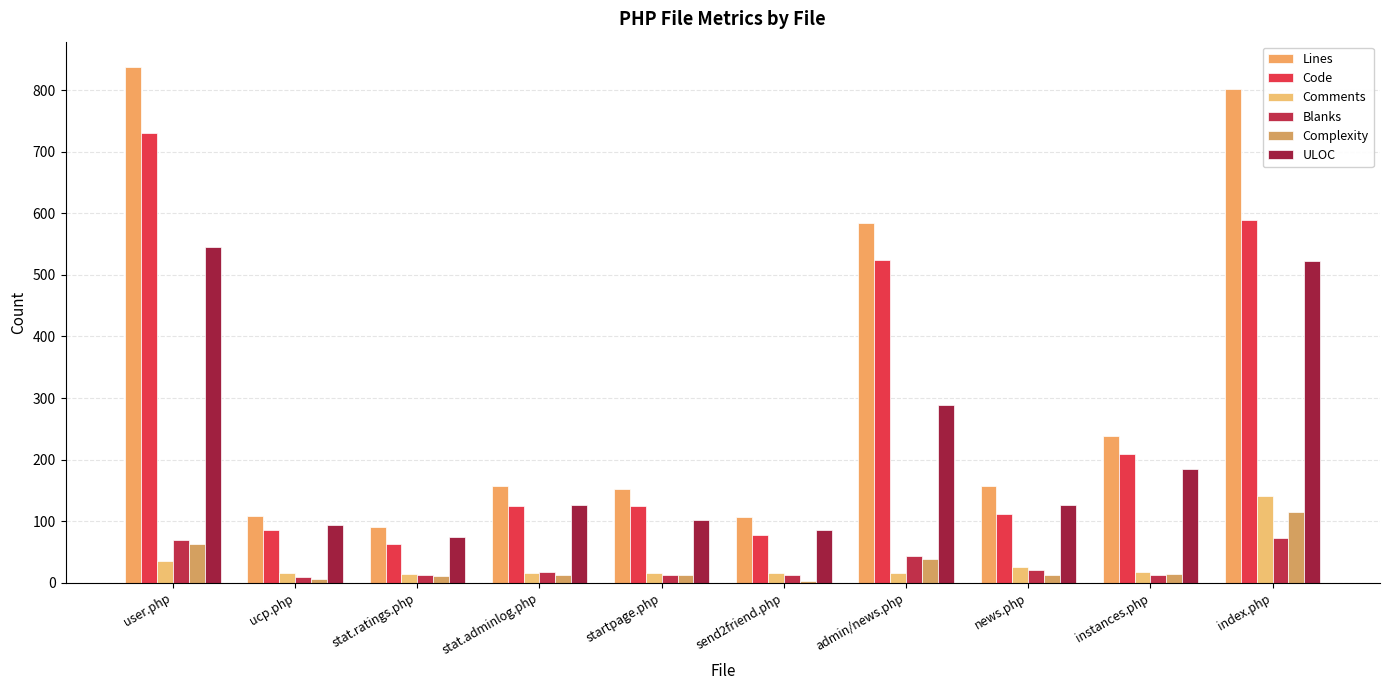

Which series has the largest total across all categories?

Lines